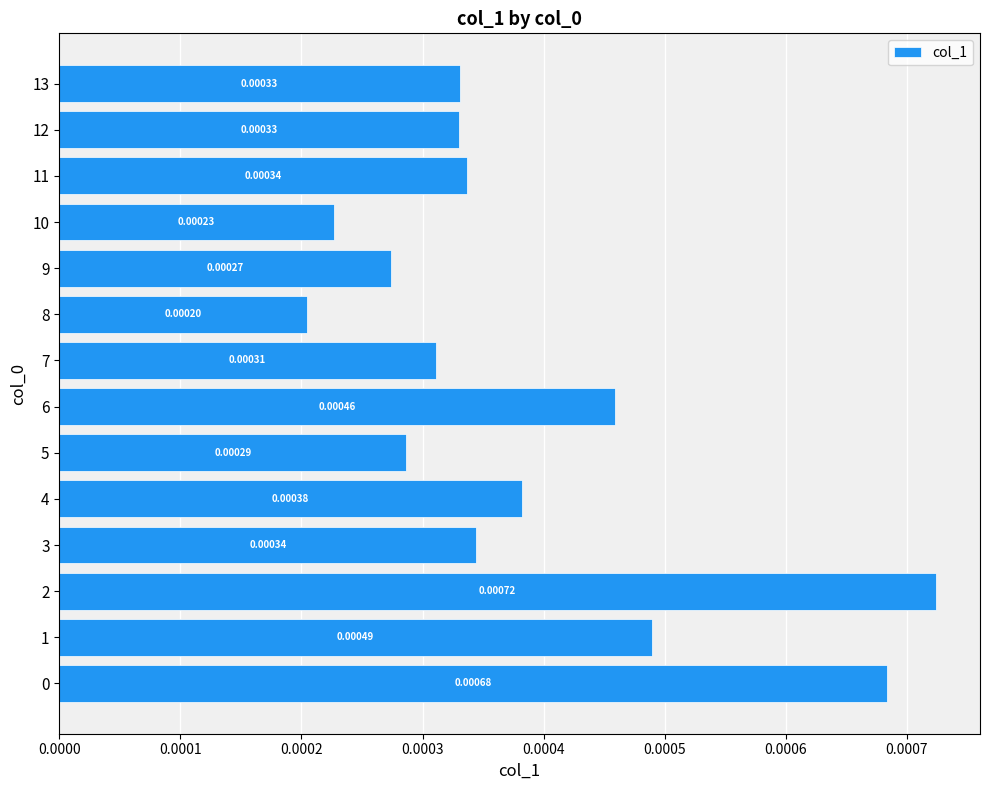

Are the bars grouped side by side (vs. stacked)?

No